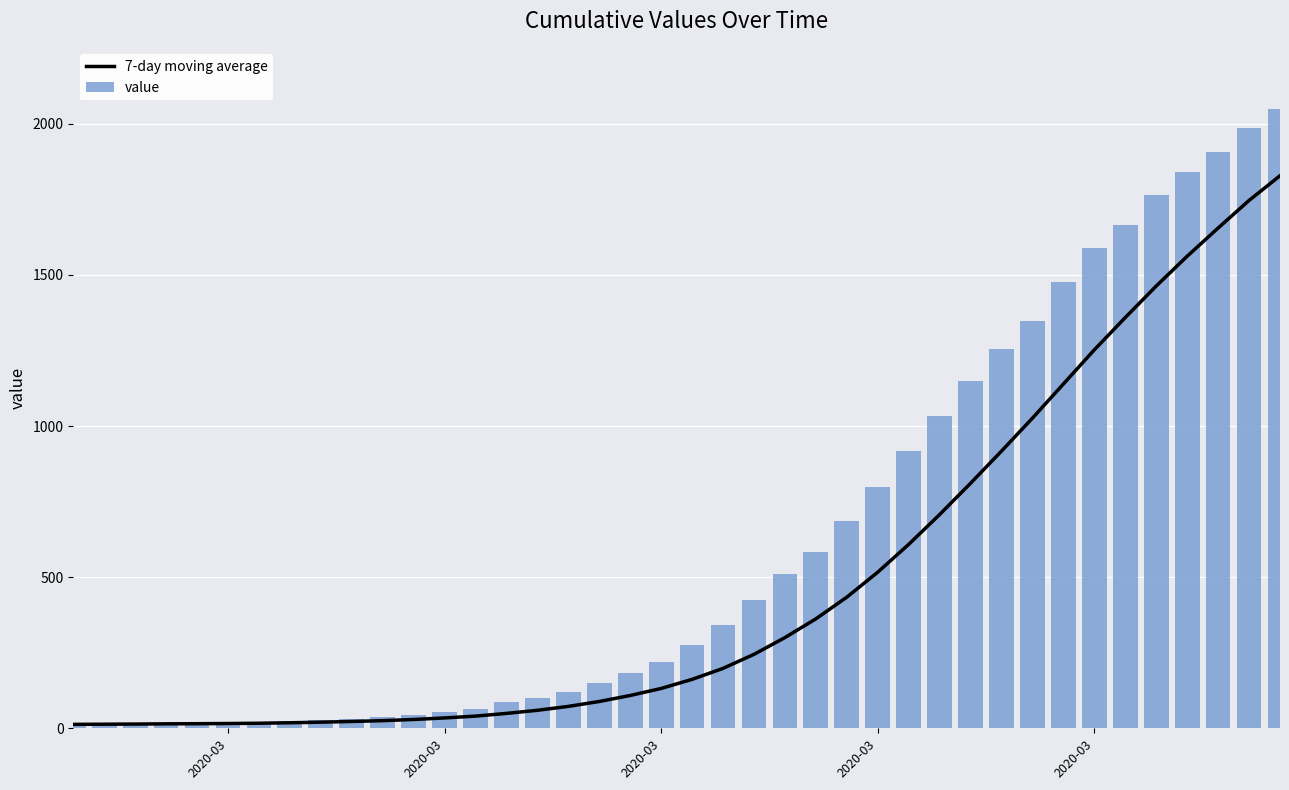

What is the difference between the maximum and second lowest values in the value series?

2034